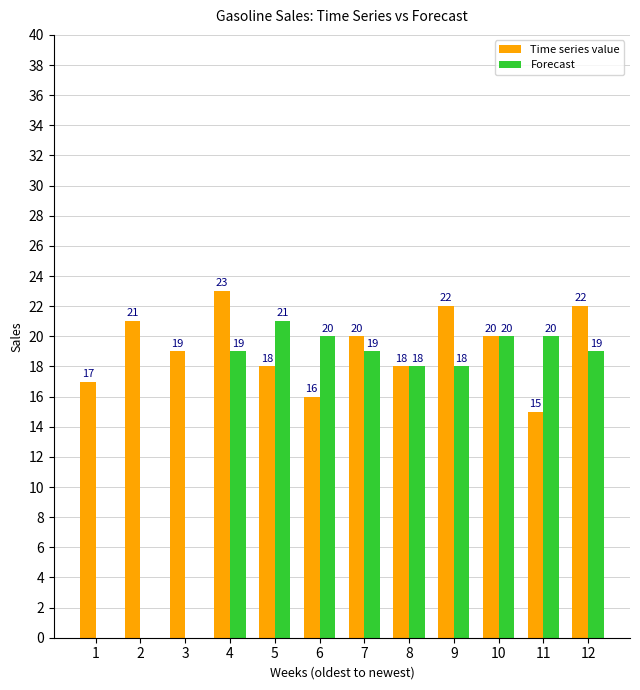

Which series has the largest total across all categories?

Time series value